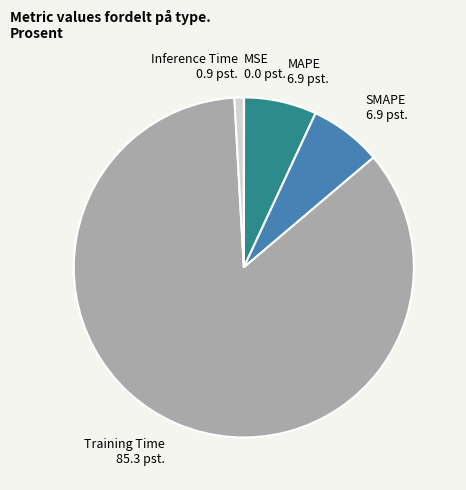

Between Training Time and MAPE, which is larger?

Training Time